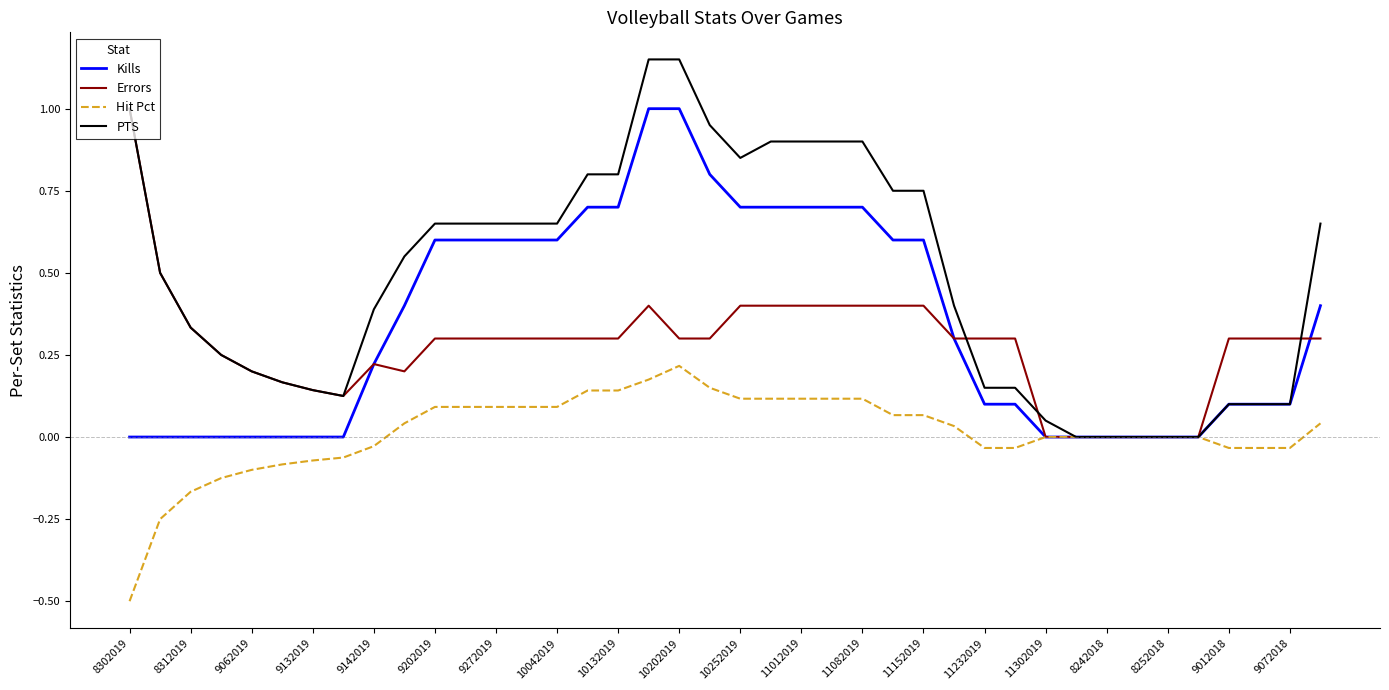

Which series has the largest total across all categories?

PTS